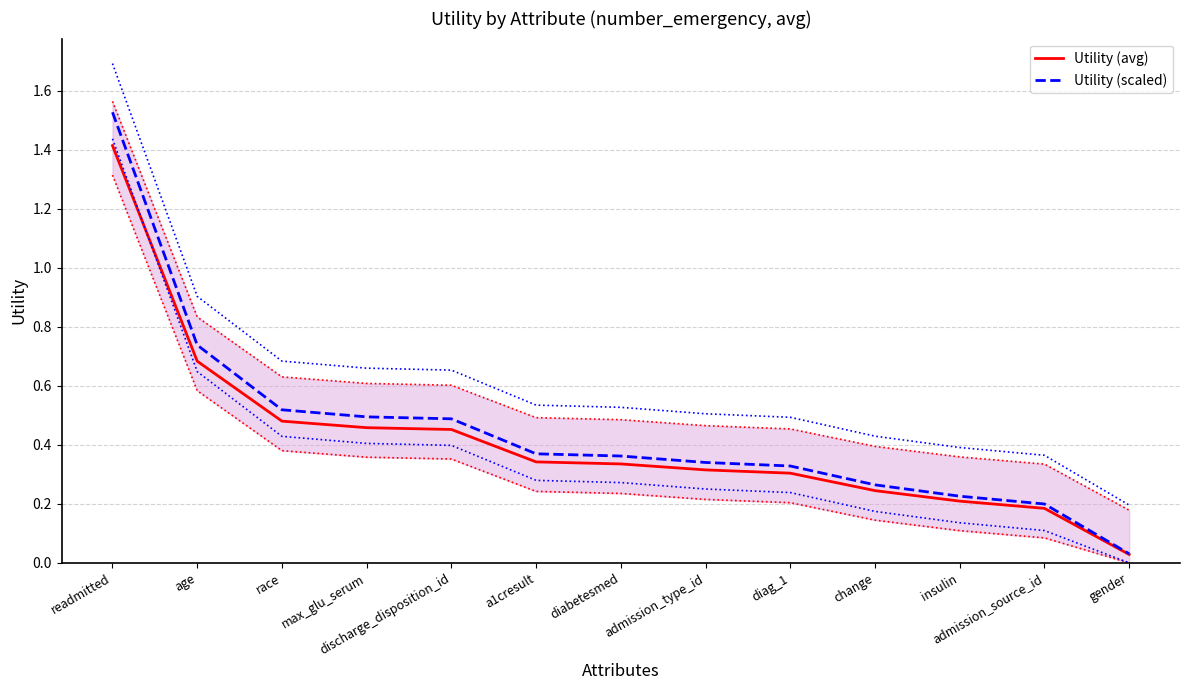

True or false: Utility (scaled) and Utility (avg) cross at least once.

False